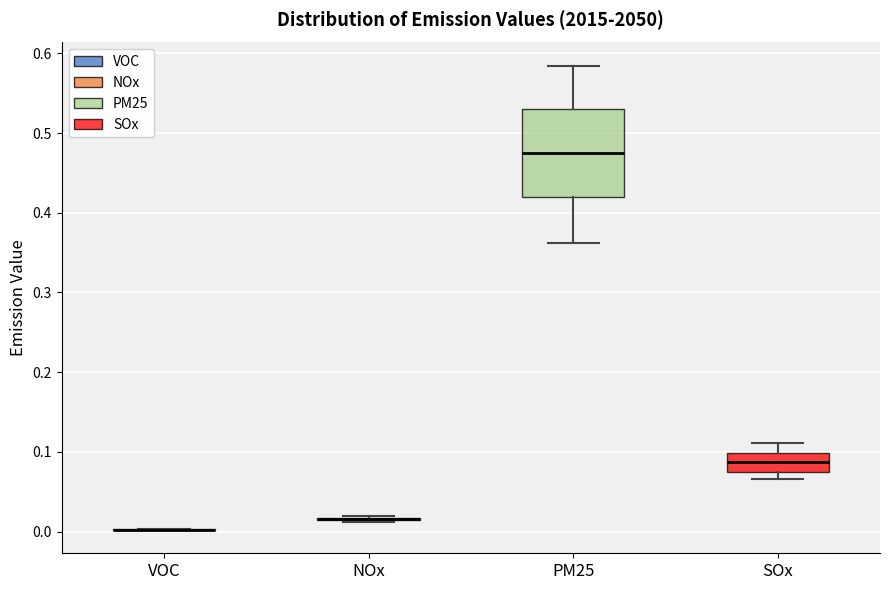

Reading left to right, transcribe this box plot: for each box, give where its median line is, the range the box spans, and where its two whiskers end, as read against the y-axis. The values are not printed on the chart, so give them approximately, as read against the axis.

VOC: box collapsed to a line at 0.00, whiskers 0.00 to 0.00
NOx: box collapsed to a line at 0.02, whiskers 0.01 to 0.02
PM25: median 0.47, box 0.42 to 0.53, whiskers 0.36 to 0.58
SOx: median 0.09, box 0.07 to 0.10, whiskers 0.07 (just below the box's lower edge) to 0.11